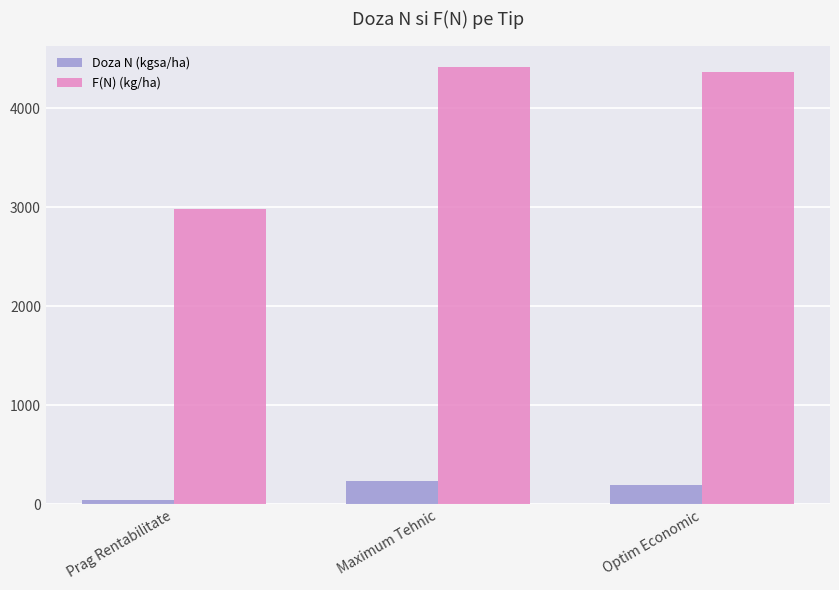

What is the sum of all Doza N (kgsa/ha) values?

471.4